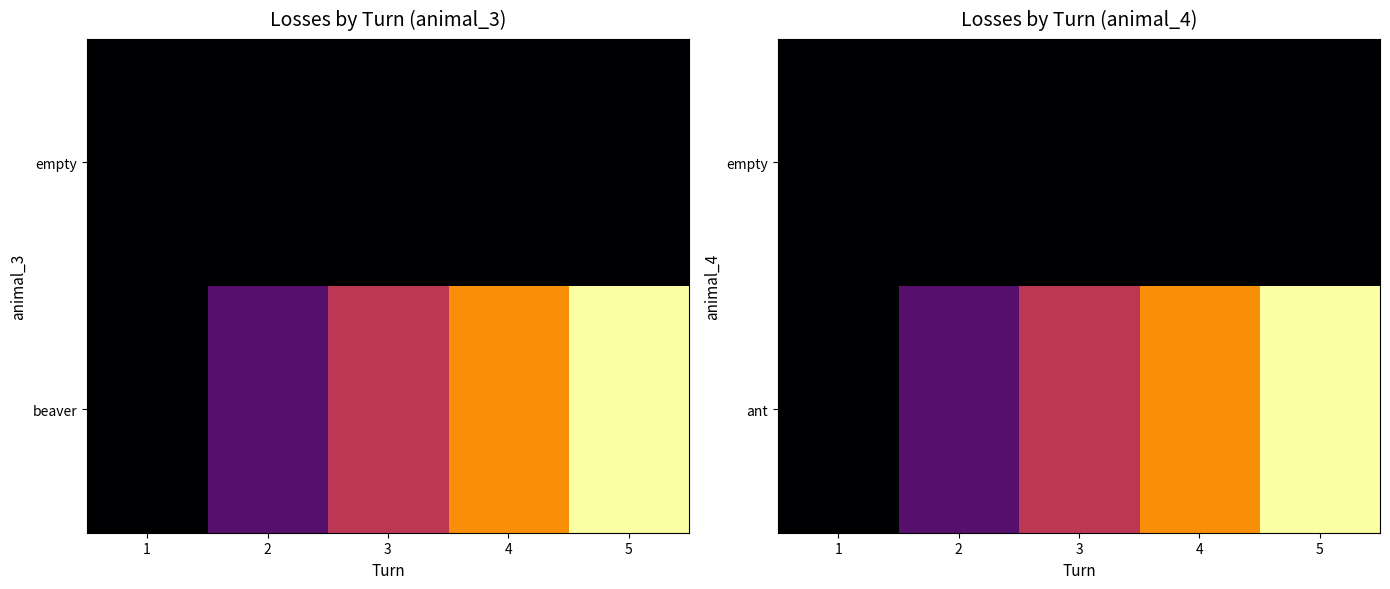

Is the value of ant at 2 greater than the value of empty at 2?

Yes